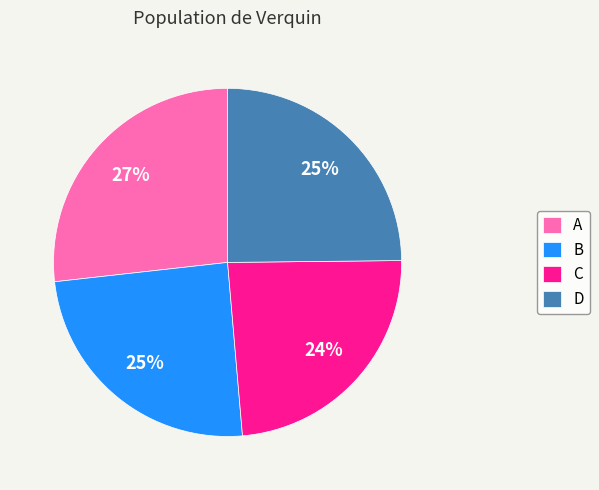

Is it true that B is 18% of the pie?

False